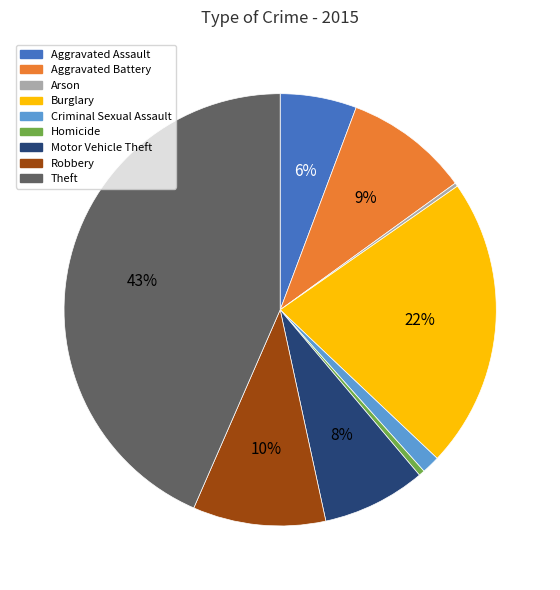

True or false: Theft accounts for 38% of the total.

False